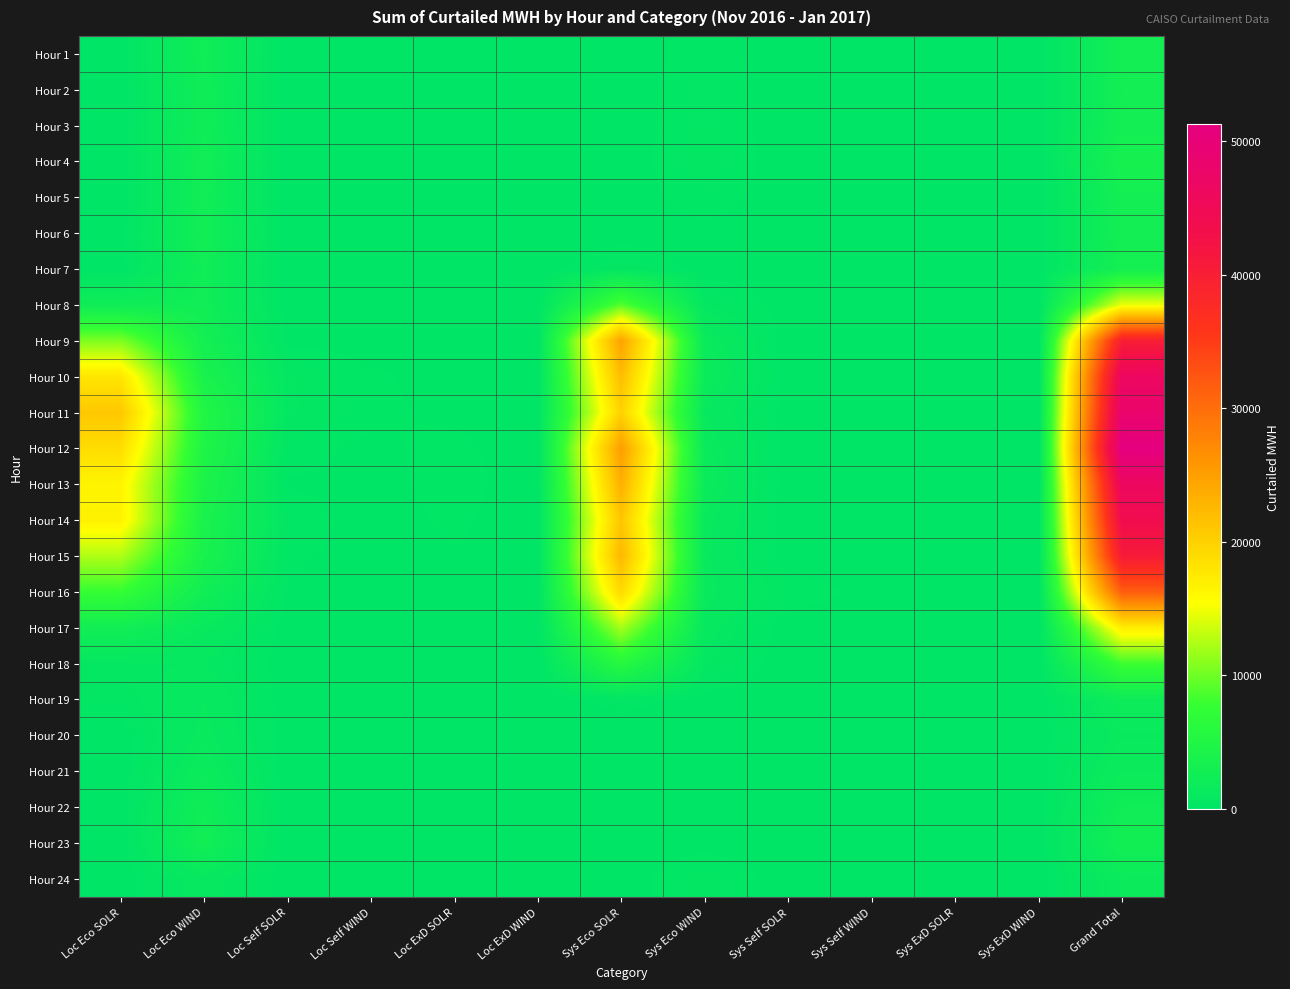

At how many categories does at least one series exceed 16234?

3